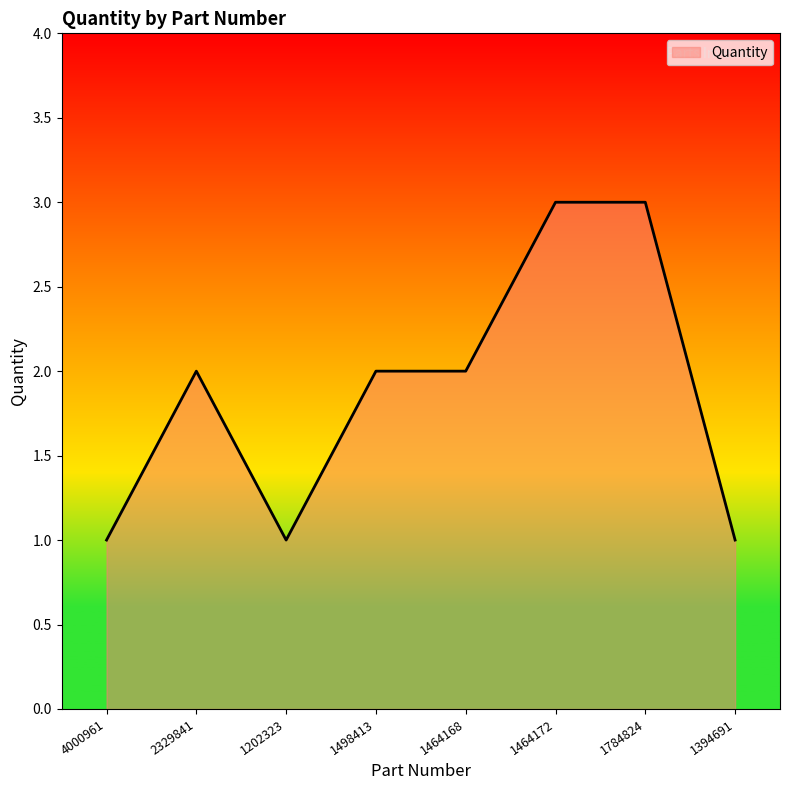

How many categories are shown in the chart?

8